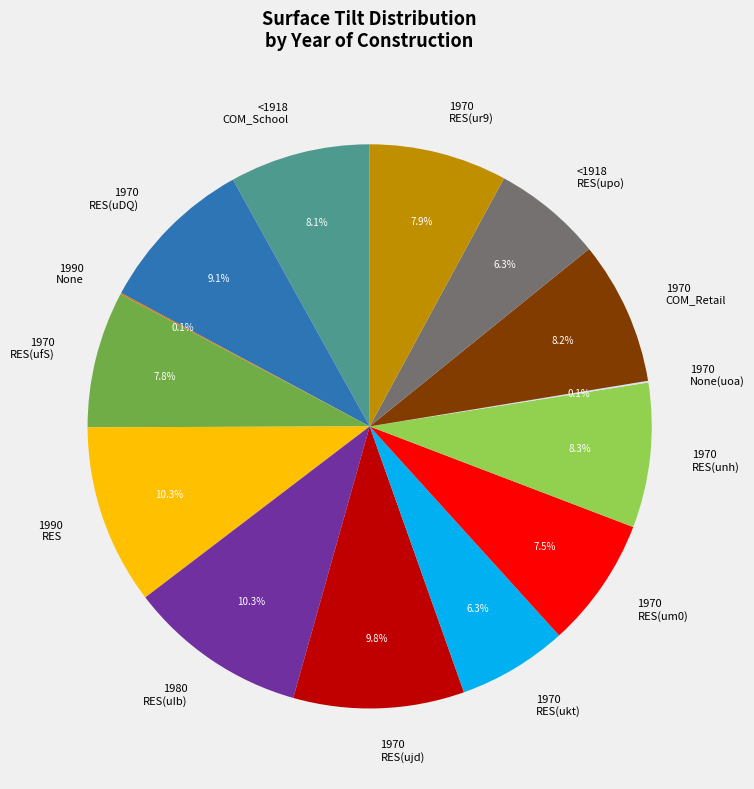

What percentage is the <1918 RES(upo) slice, to the nearest percent?

6%